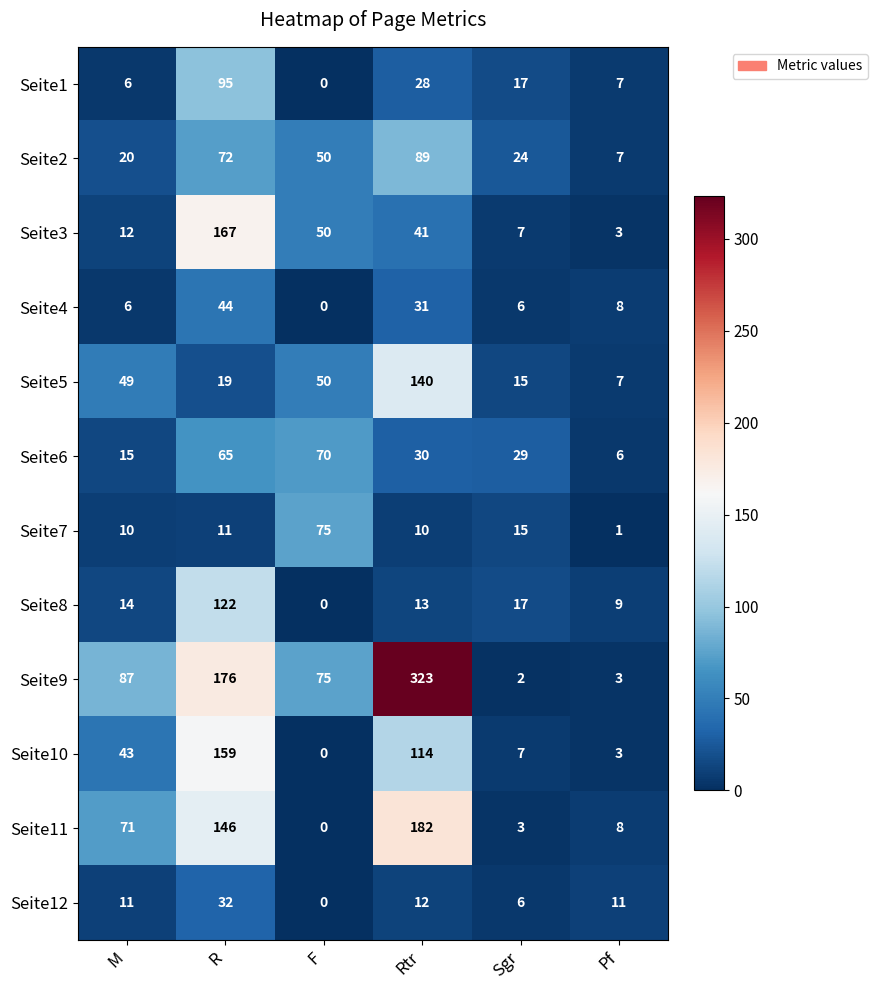

The value of Seite1 at Pf is 2. True or false?

False